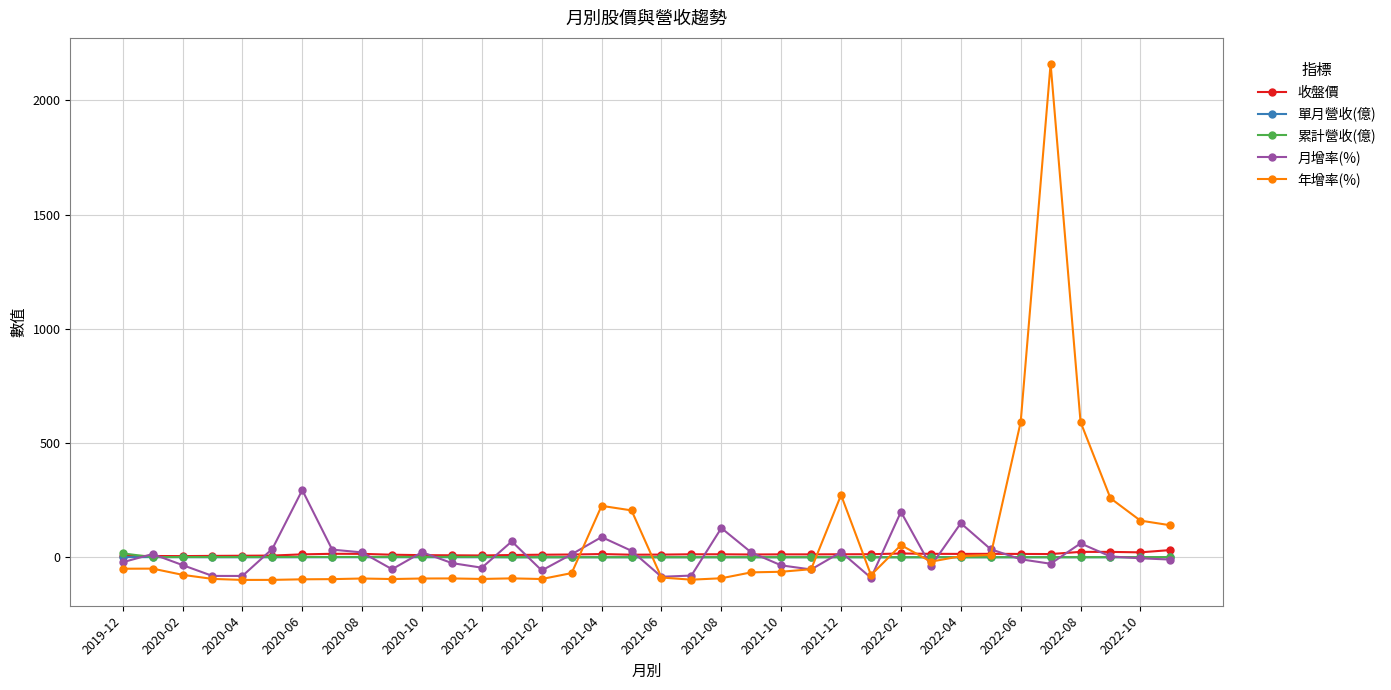

What is the greatest value displayed?

2160.1